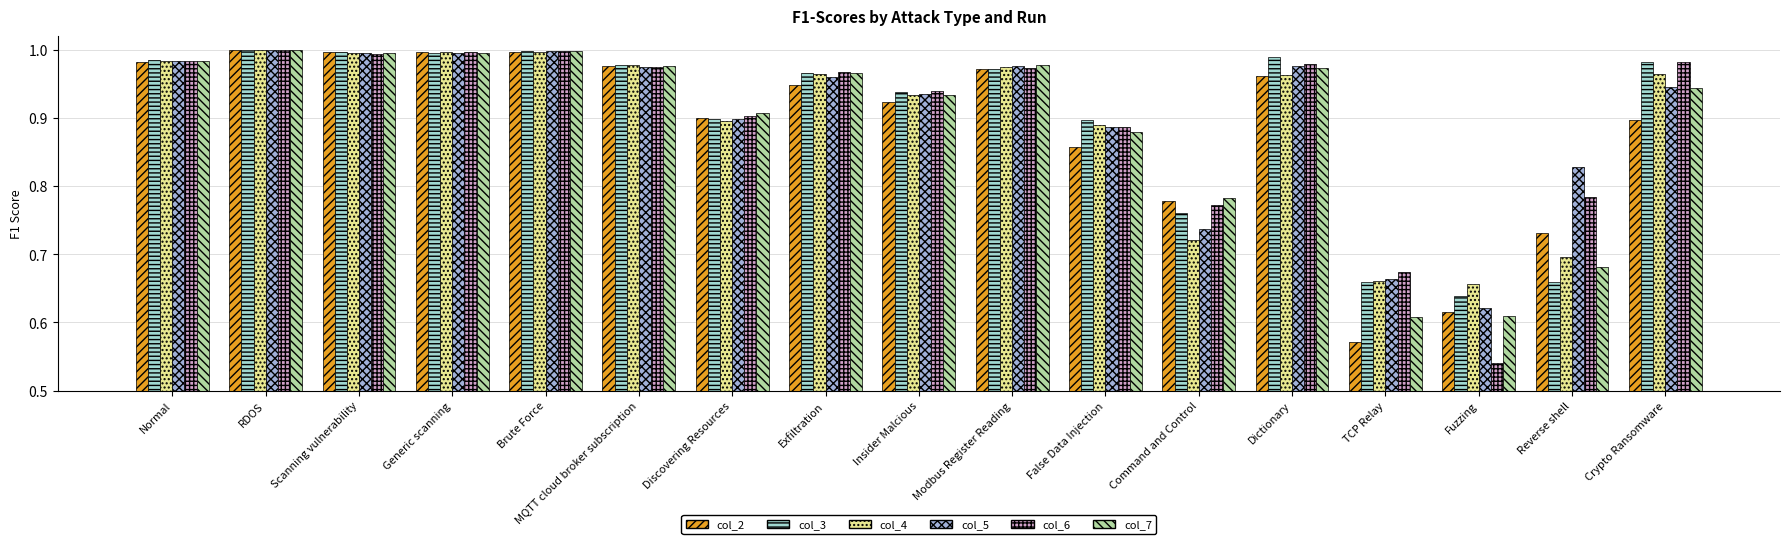

Is the value of col_5 at Fuzzing greater than the value of col_2 at Command and Control?

No